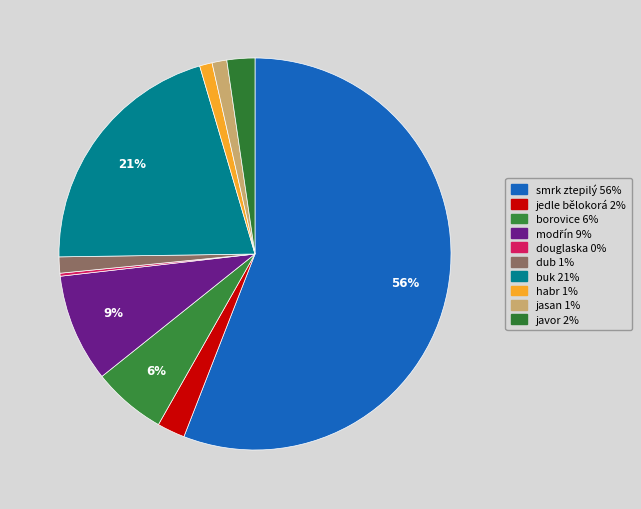

Between buk and borovice, which is larger?

buk